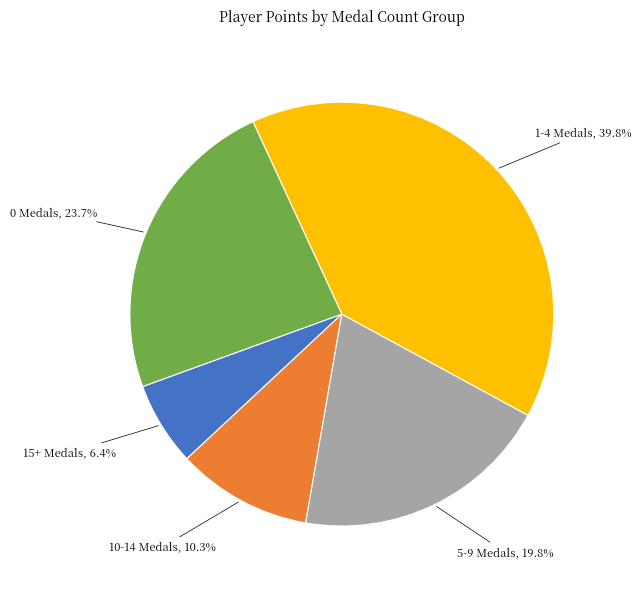

Does any single category account for the majority?

No